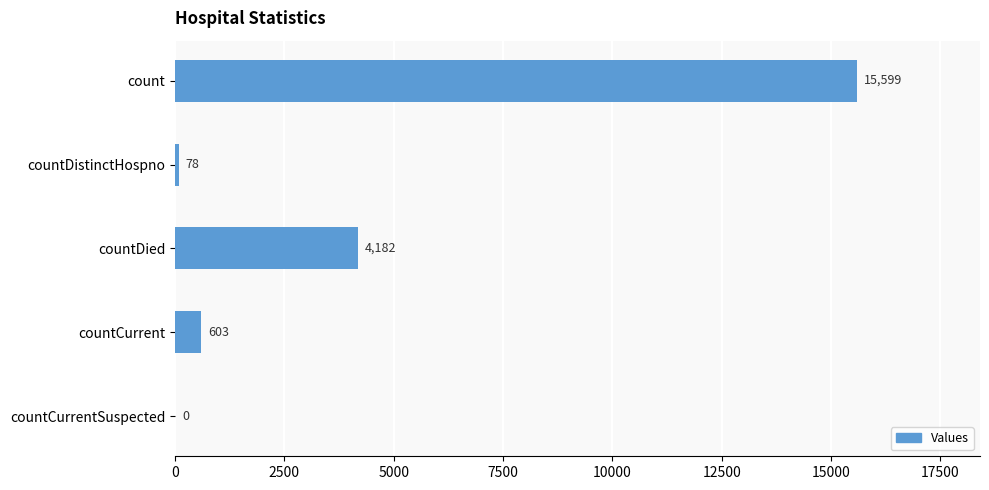

Reading bottom to top, list all the values displayed in this chart.

countCurrentSuspected=0	countCurrent=603	countDied=4182	countDistinctHospno=78	count=15599